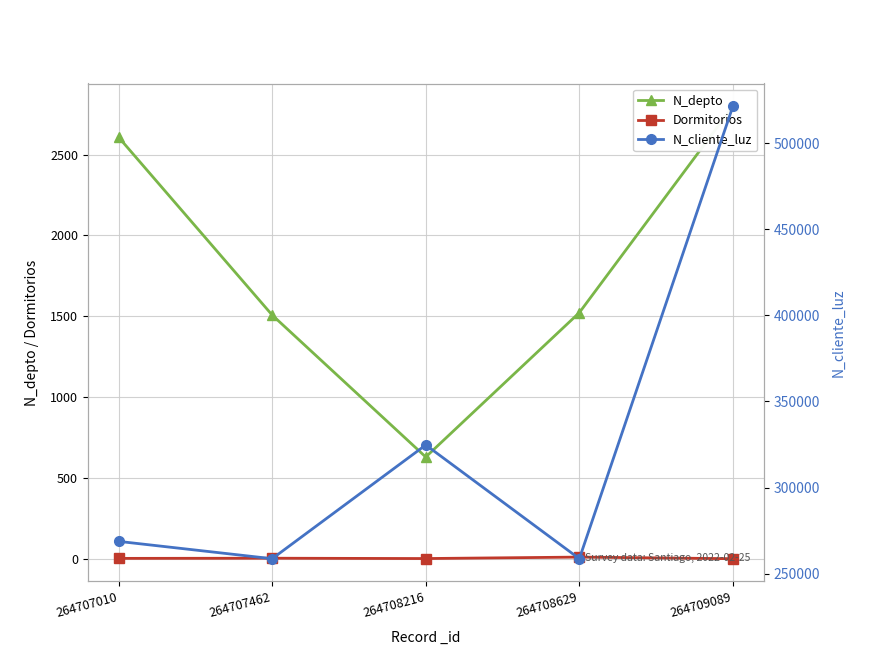

How many values in the Dormitorios series exceed 3?

2